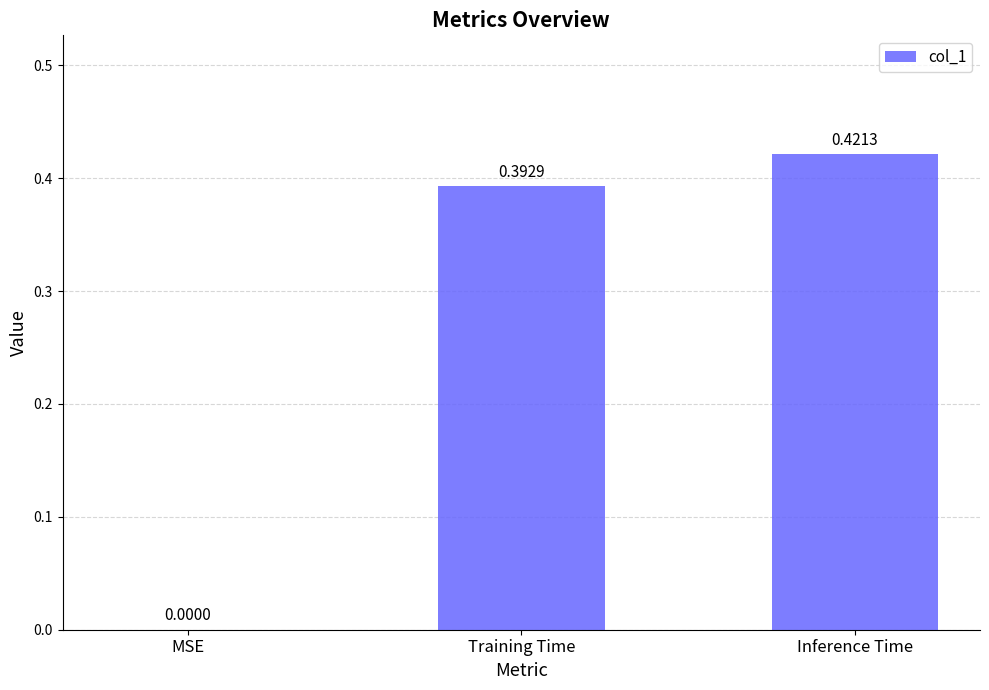

What is the change in value from MSE to Training Time?

+0.4